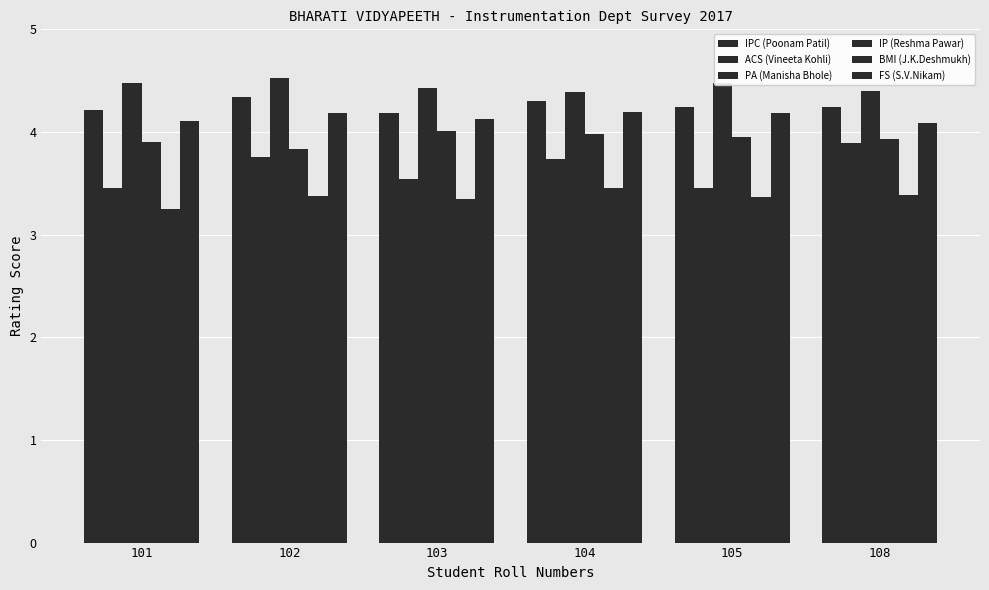

What is the difference between the maximum and minimum values in the IPC (Poonam Patil) series?

0.2